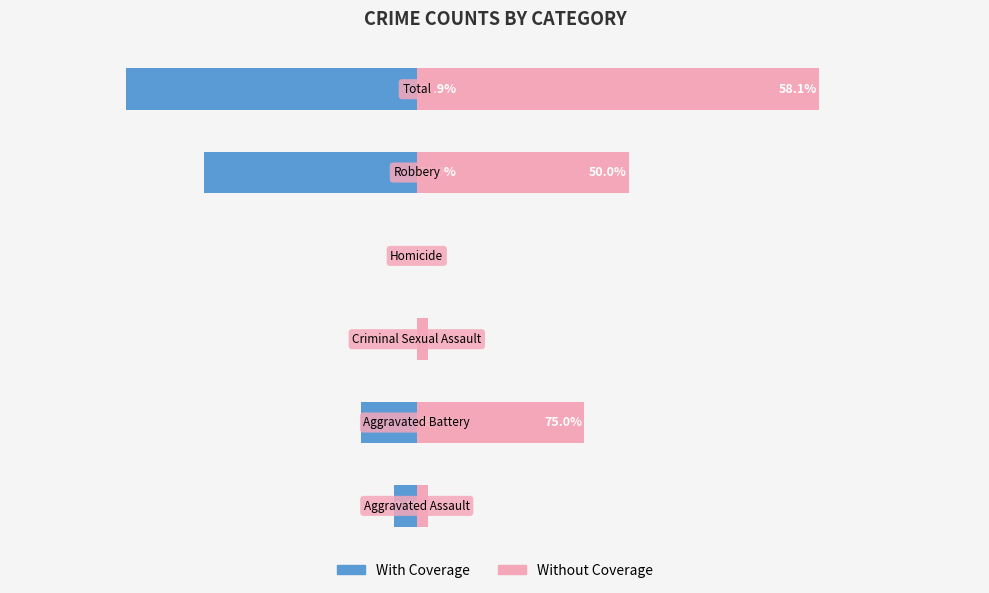

Which series has the largest range (max minus min)?

Without Coverage